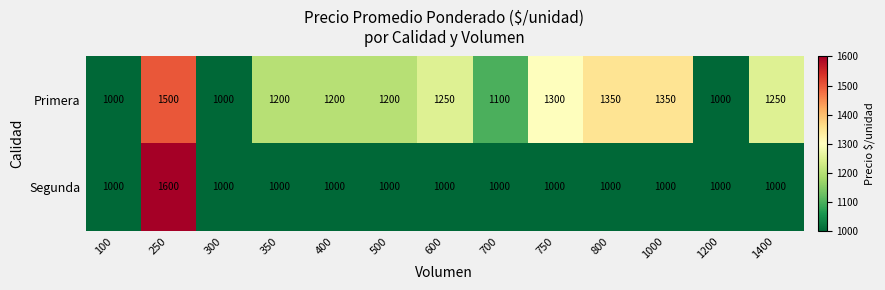

Count the number of categories in the chart.

13